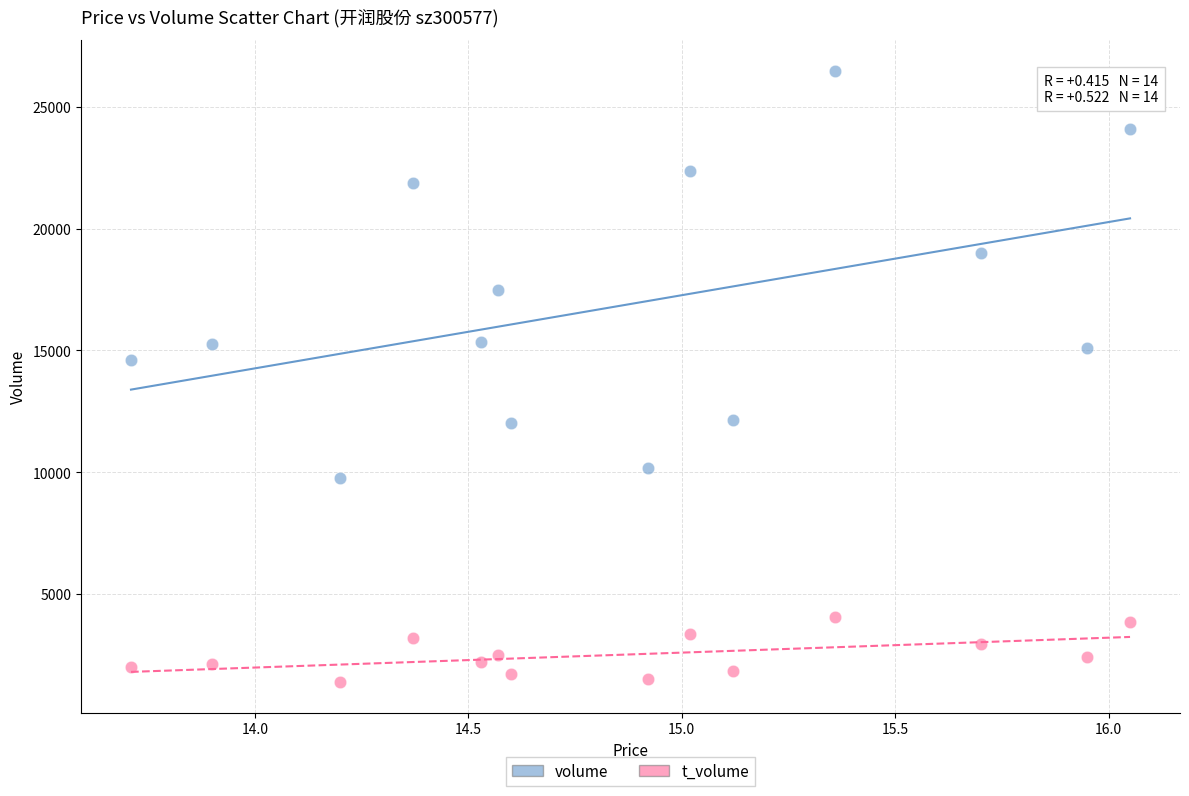

Which series reaches the minimum Y coordinate?

t_volume